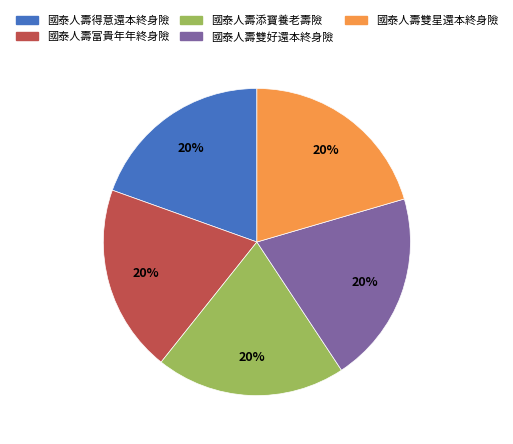

Is it true that 國泰人壽雙星還本終身險 is 32% of the pie?

False